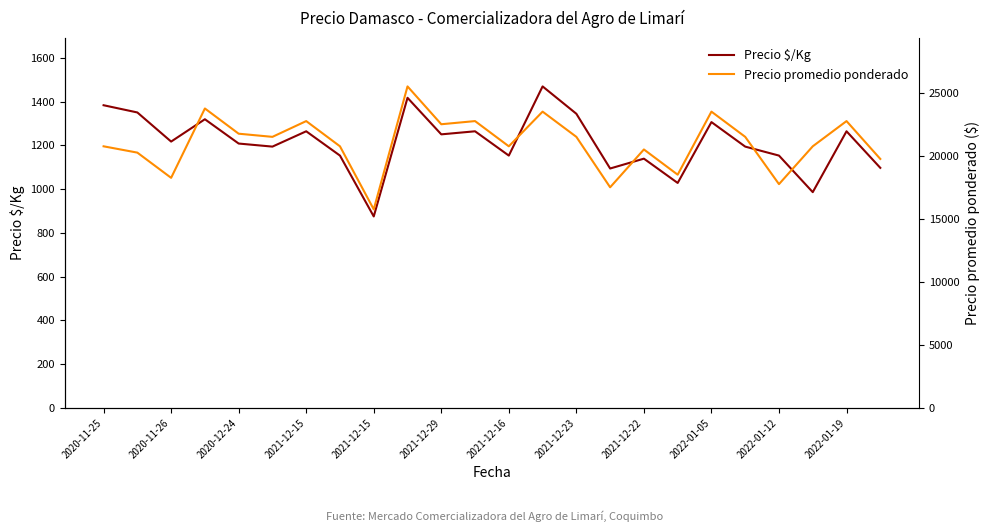

At how many categories does at least one series exceed 6651?

24